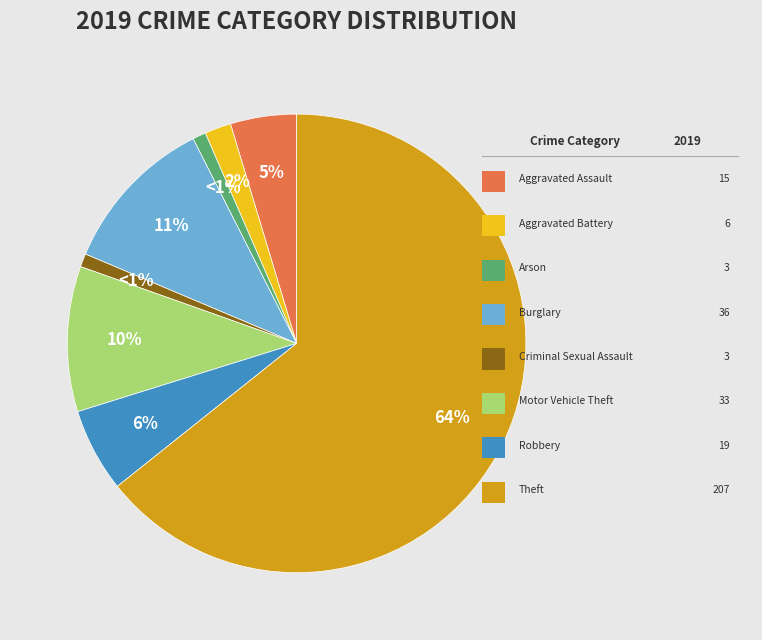

Count the number of slices in the pie.

8